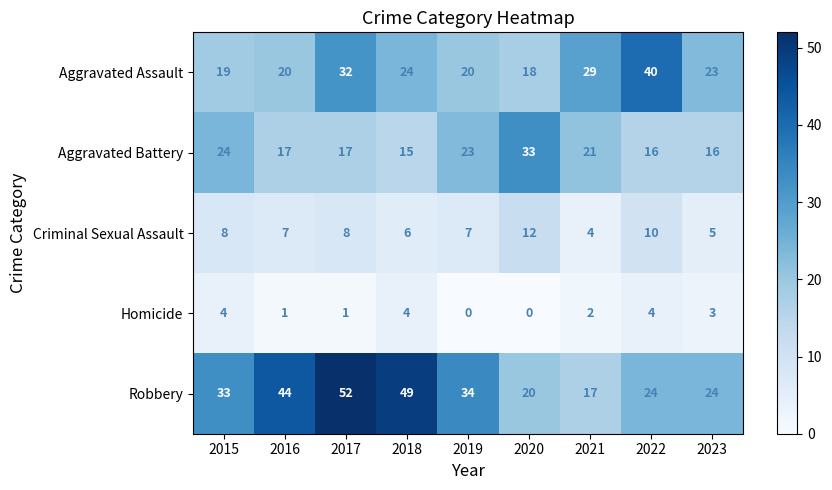

Rank the series by their average value, from lowest to highest.

Homicide, Criminal Sexual Assault, Aggravated Battery, Aggravated Assault, Robbery